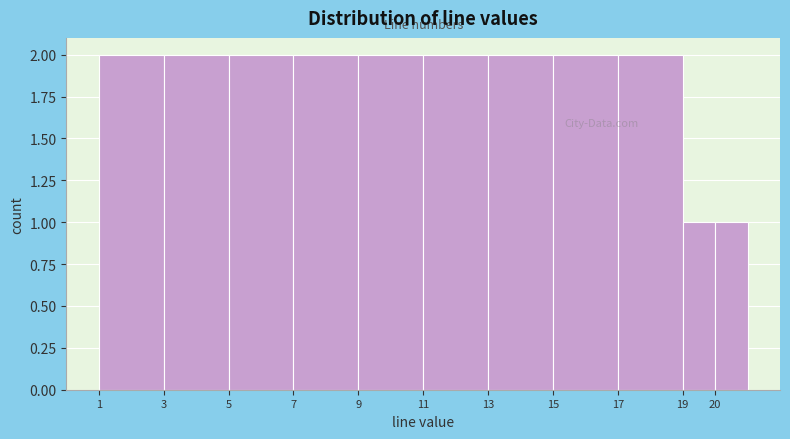

Reading left to right, list every bar in this chart as the range it spans on the x-axis followed by its height. The values are not printed on the chart, so give them approximately, as read against the axis.

1 to 3: 2
3 to 5: 2
5 to 7: 2
7 to 9: 2
9 to 11: 2
11 to 13: 2
13 to 15: 2
15 to 17: 2
17 to 19: 2
19 to 20: 1
20 to 21: 1